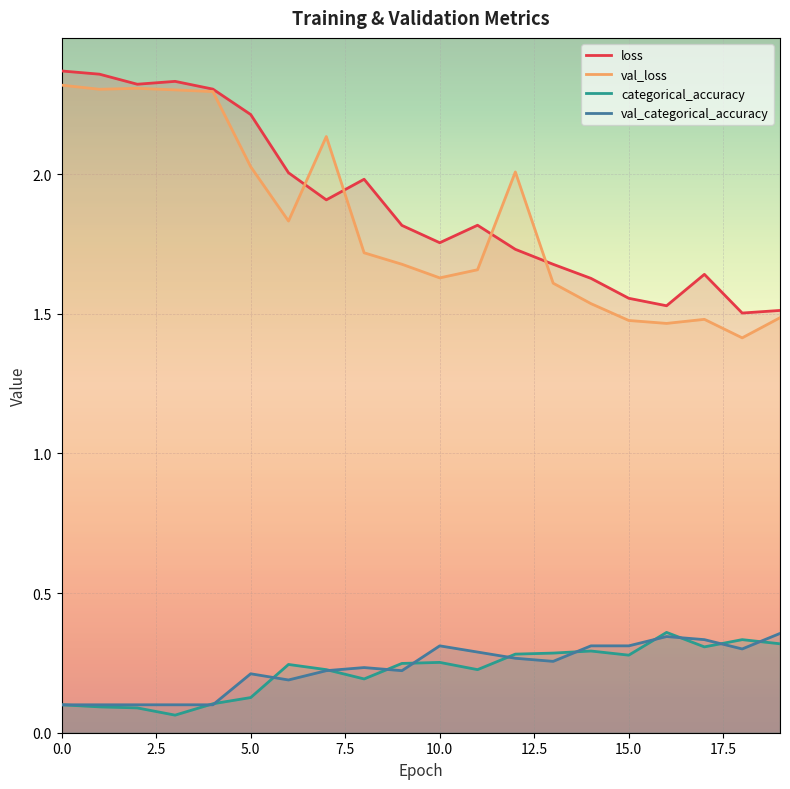

Count the number of categories in the chart.

20